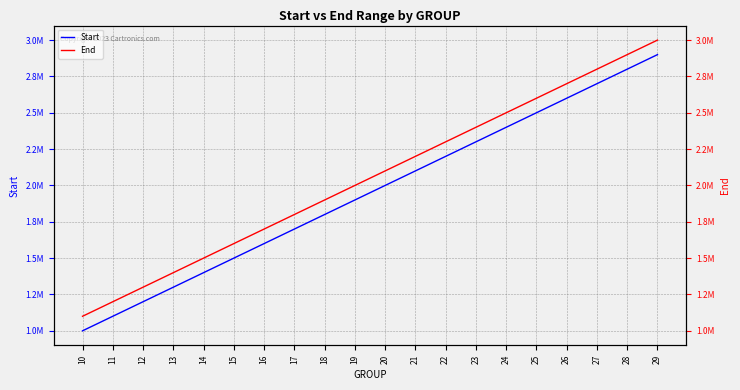

At how many categories does at least one series exceed 2636680?

4